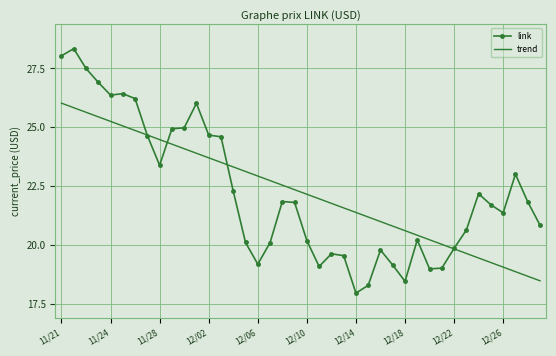

Which series has the largest range (max minus min)?

link